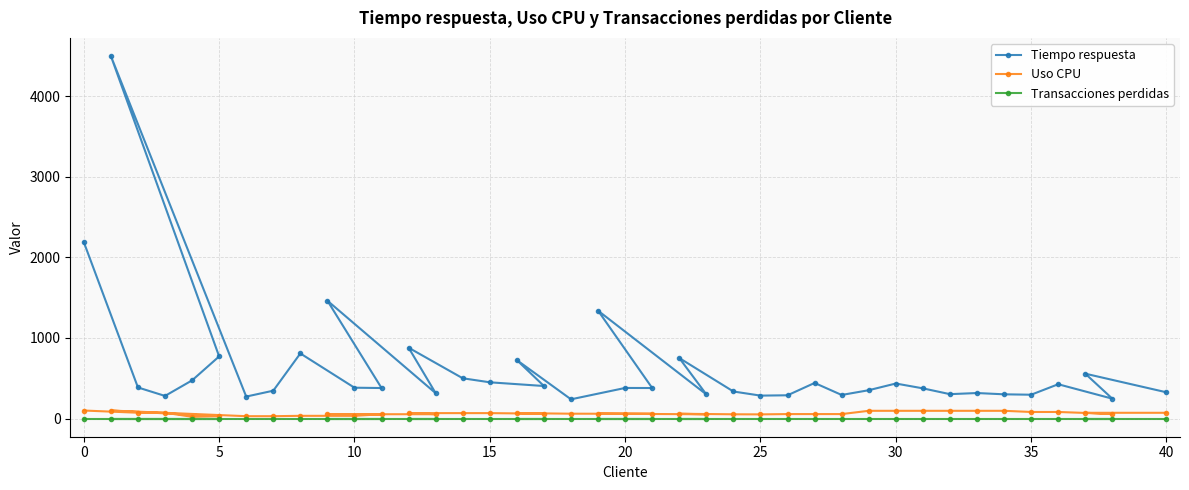

Which series has the largest range (max minus min)?

Tiempo respuesta